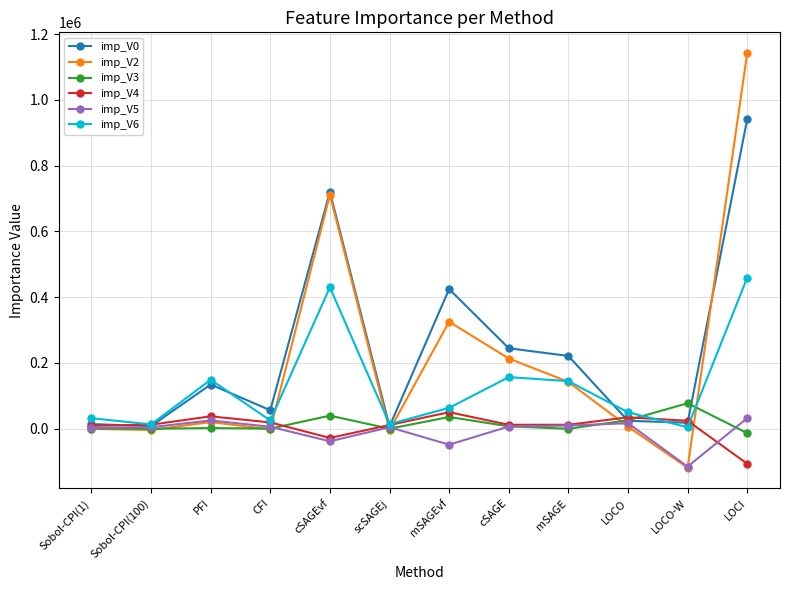

What is the difference between the highest and lowest values at cSAGEvf?

758946.0